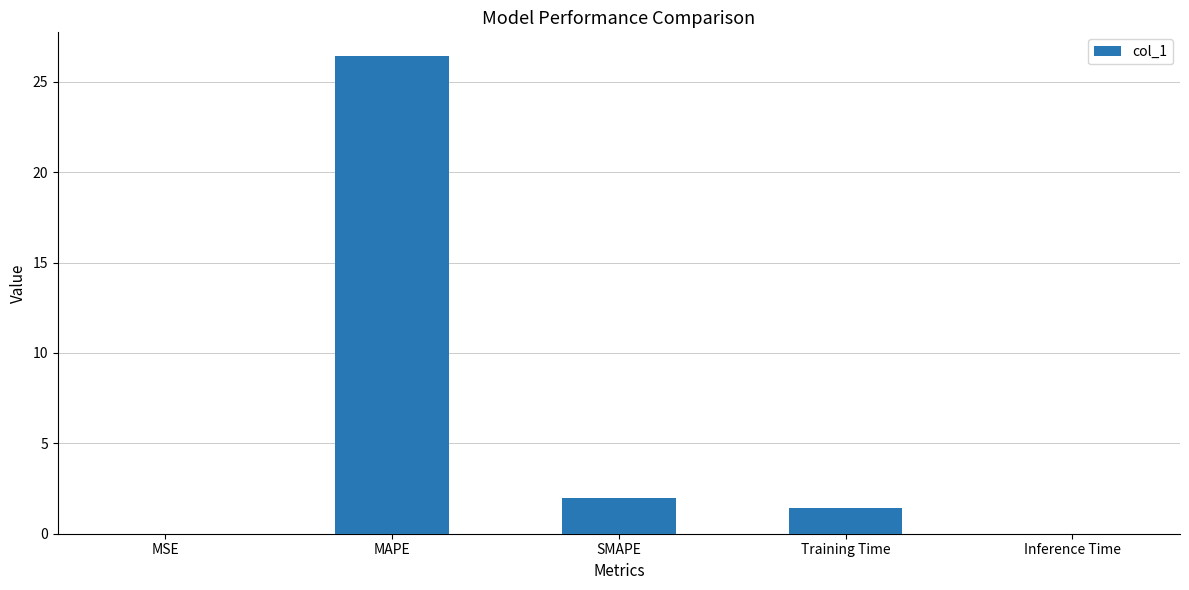

Which category has the highest value across all series?

MAPE